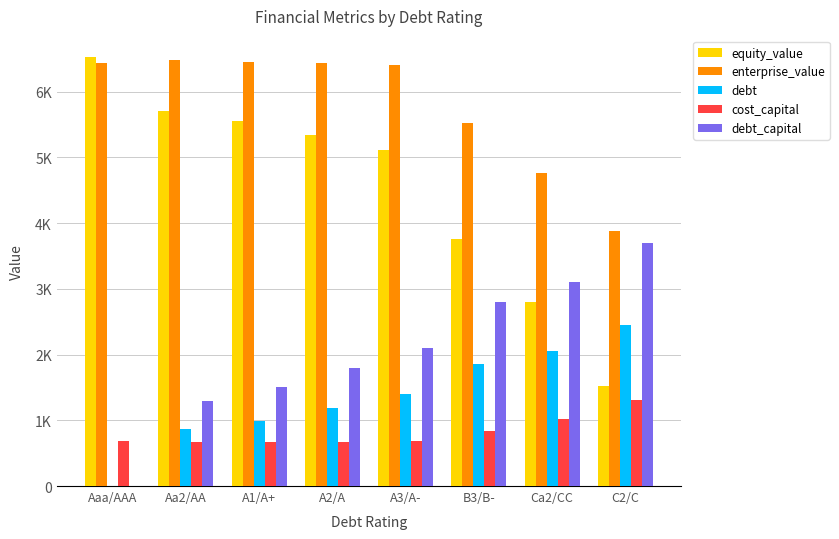

Does the chart contain stacked bars?

No